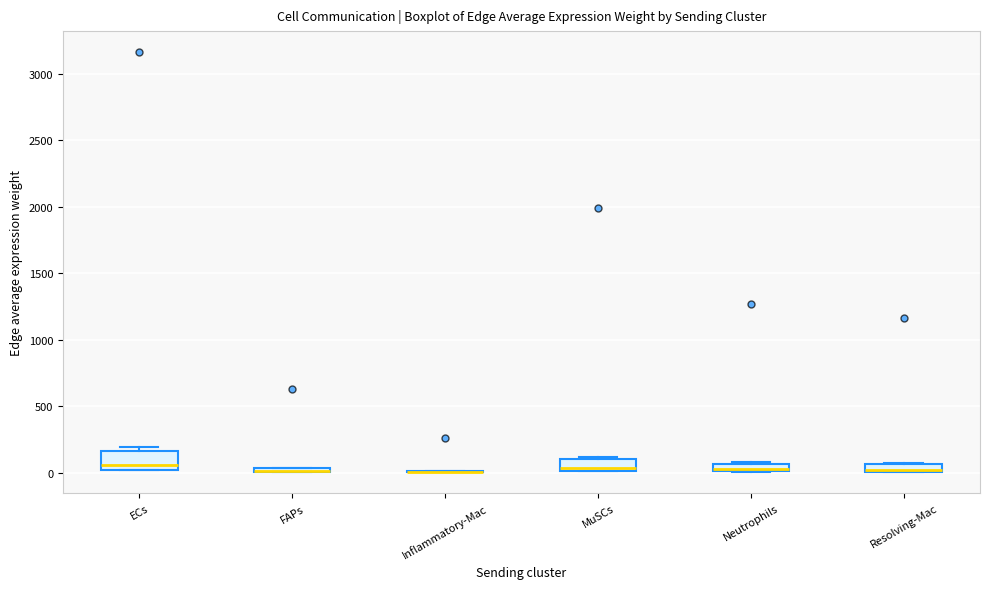

Which box is the tallest, from its lower edge to its upper edge?

ECs